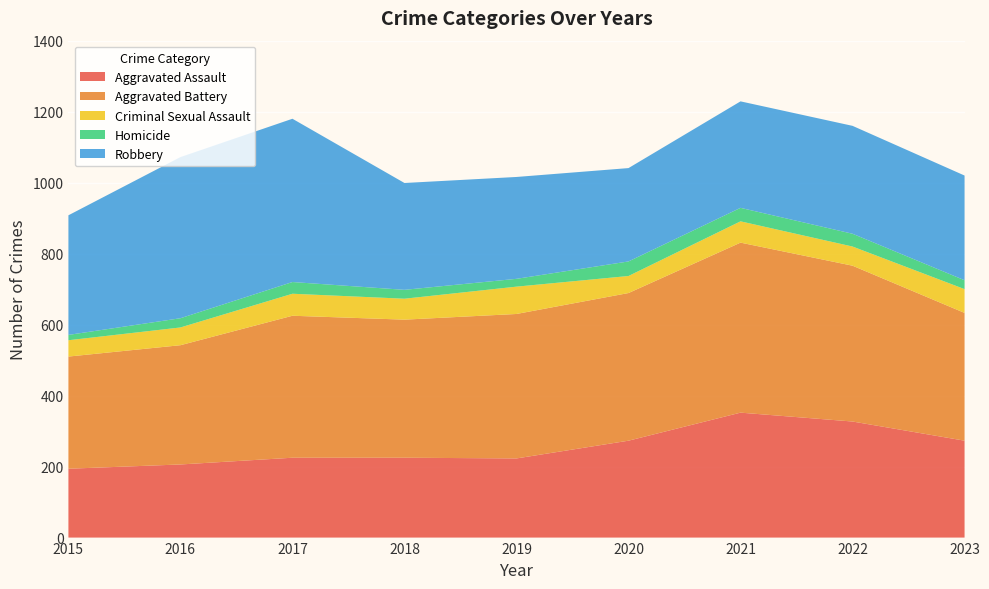

Reading left to right, extract all data points from this chart.

Aggravated Assault: 2015=194	2016=206	2017=225	2018=225	2019=223	2020=273	2021=352	2022=327	2023=273
Aggravated Battery: 2015=316	2016=336	2017=400	2018=389	2019=407	2020=416	2021=479	2022=439	2023=360
Criminal Sexual Assault: 2015=46	2016=50	2017=62	2018=59	2019=77	2020=48	2021=60	2022=54	2023=67
Homicide: 2015=15	2016=26	2017=33	2018=25	2019=22	2020=41	2021=38	2022=36	2023=25
Robbery: 2015=337	2016=454	2017=460	2018=301	2019=287	2020=263	2021=300	2022=304	2023=295